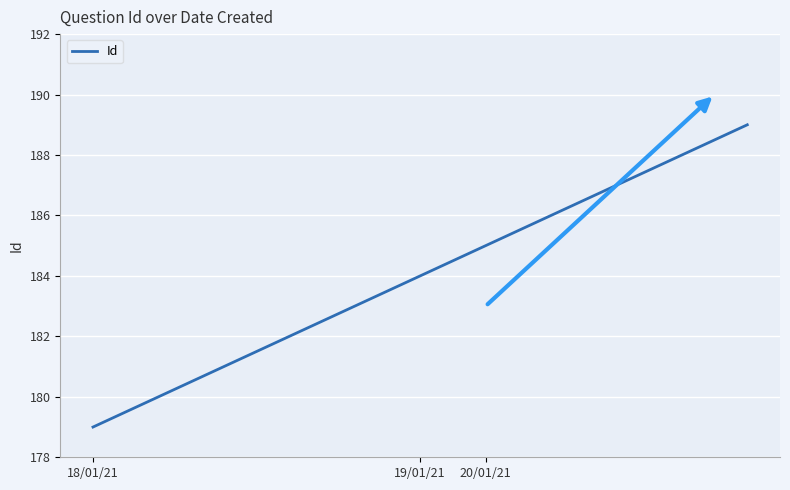

What is the smallest value displayed?

179